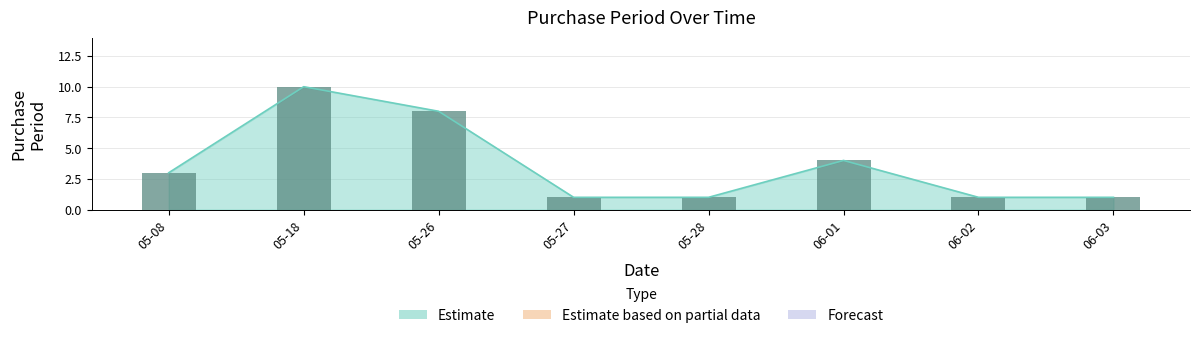

Where is the data nearest to the value 5?

06-01